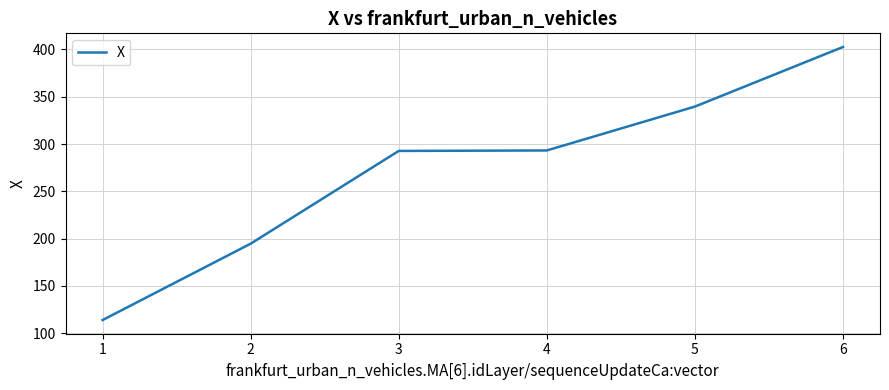

Between 1 and 3, which is larger?

3